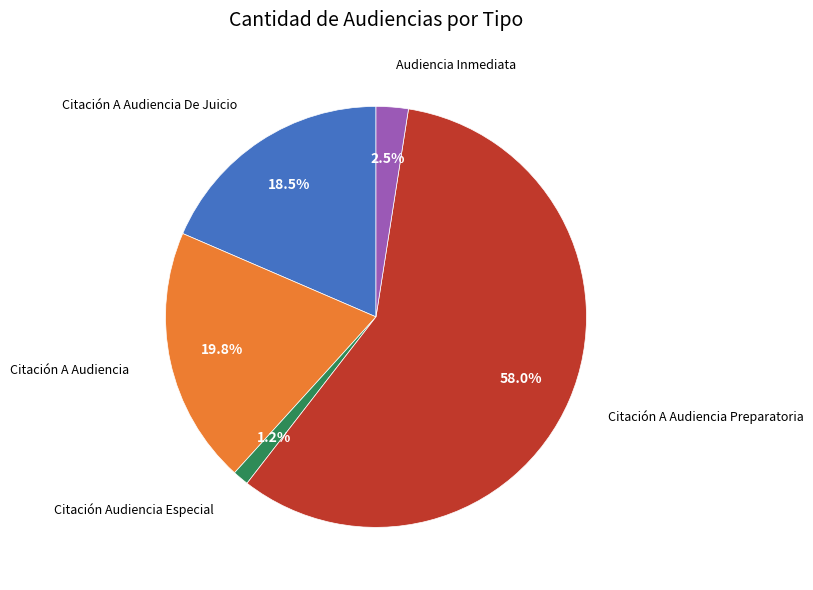

Is there a majority slice in this chart?

Yes